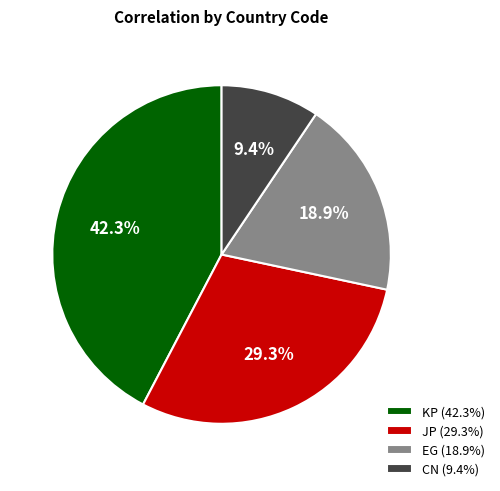

How much of the chart is everything except JP (29.3%)?

70.7%